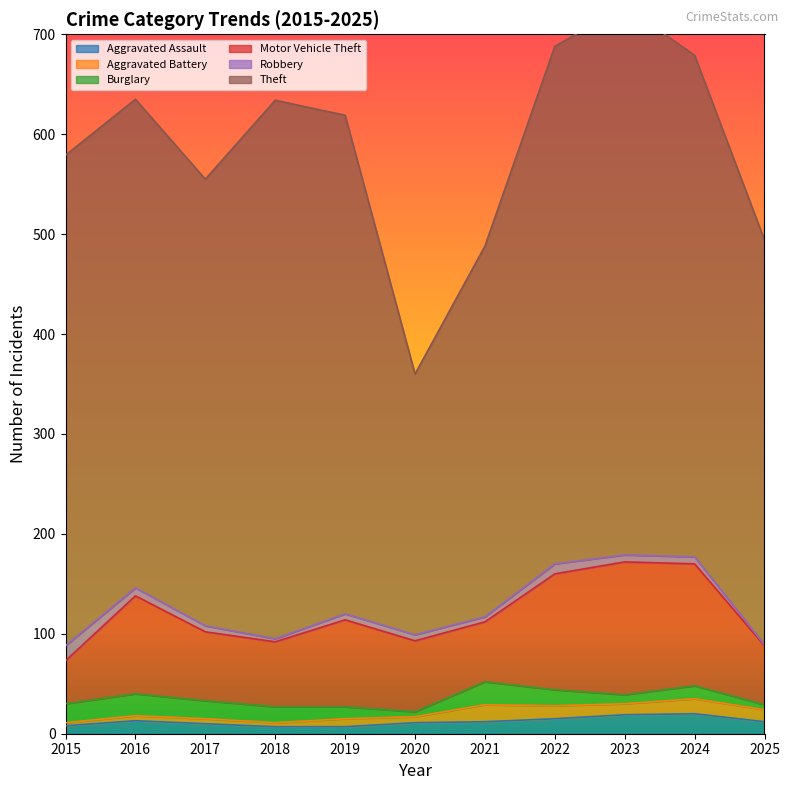

Rank the series by their maximum value, from highest to lowest.

Theft, Motor Vehicle Theft, Burglary, Aggravated Assault, Aggravated Battery, Robbery